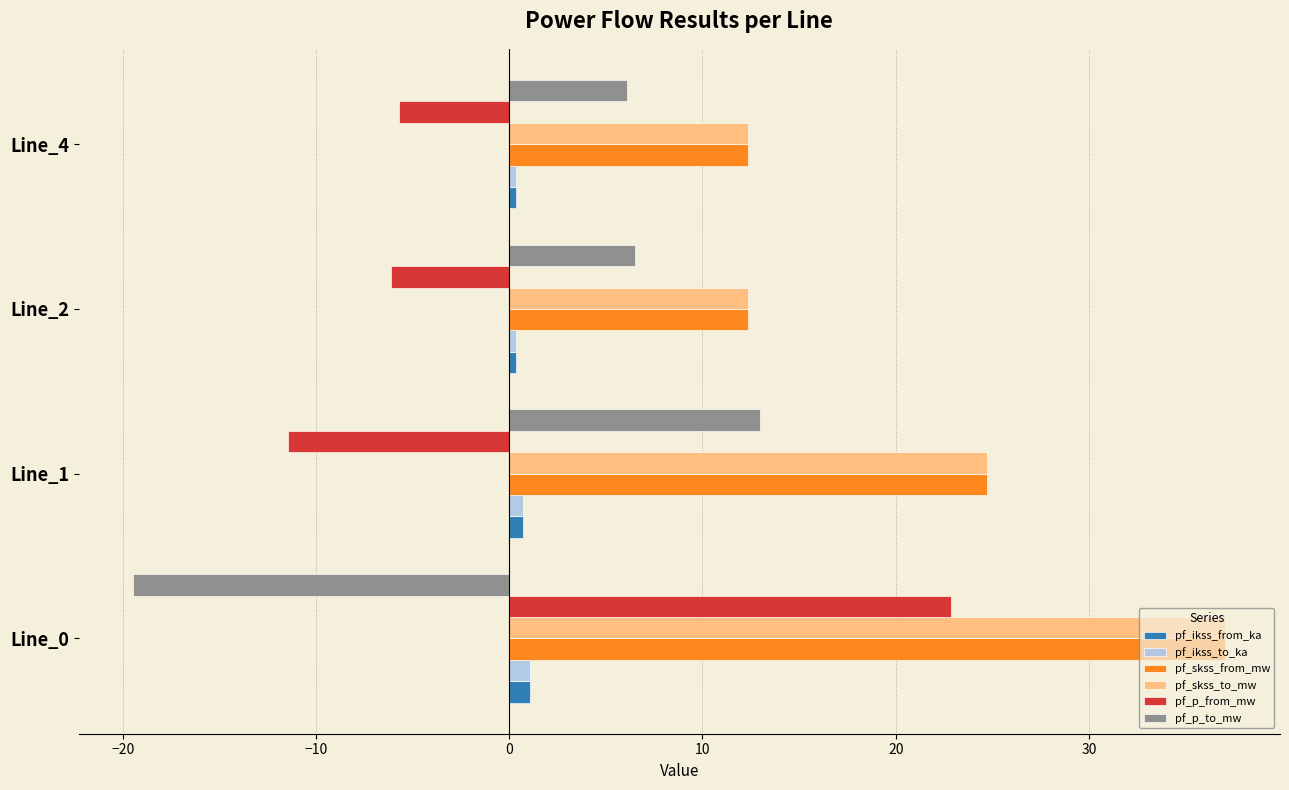

What is the lowest value of the pf_skss_to_mw series?

12.4